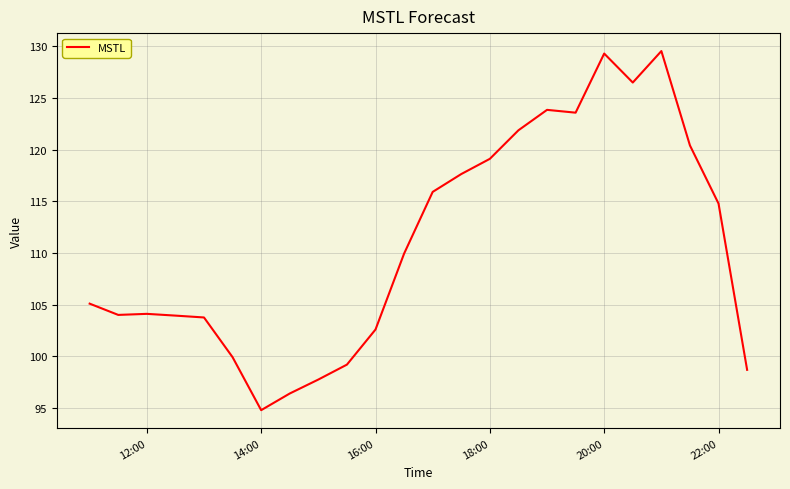

What is the difference between the maximum and minimum values?

34.7